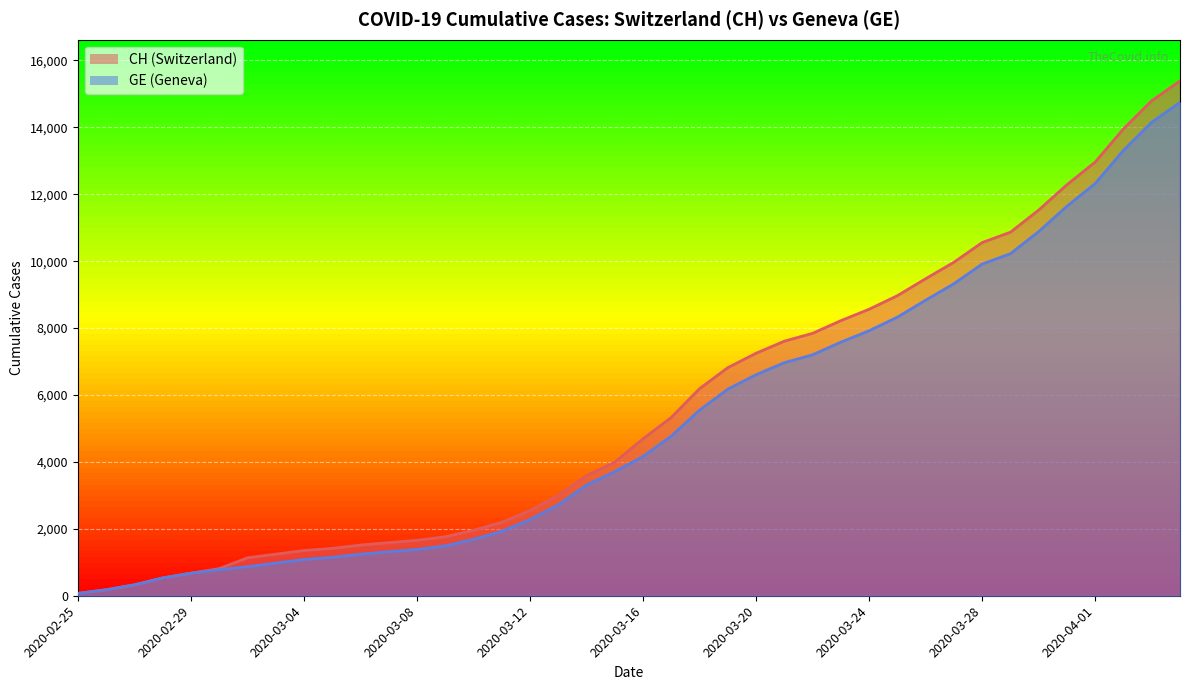

Rank the series at 2020-03-10 from lowest to highest value.

GE, CH